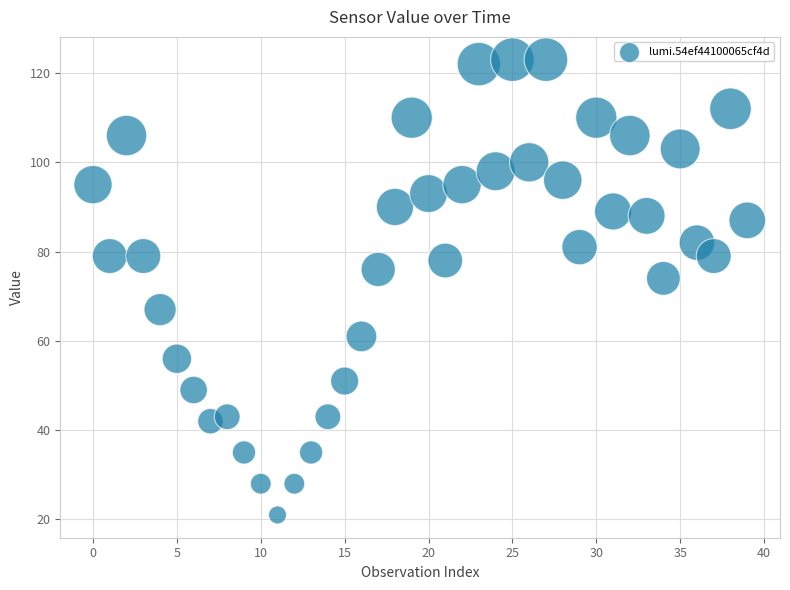

What Y value in the scatter plot is closest to 72?

74